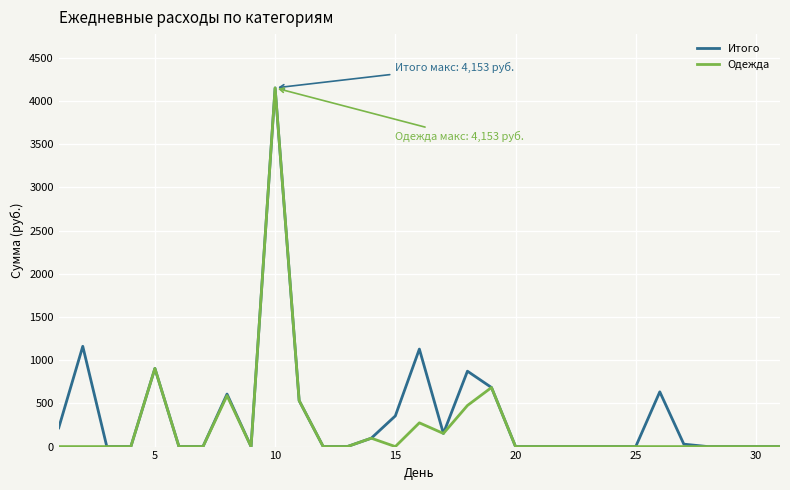

What is the highest value of the Итого series?

4153